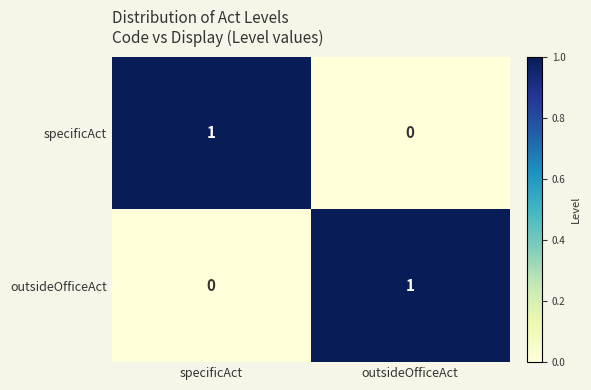

Is it true that outsideOfficeAct equals 1 at specificAct?

False